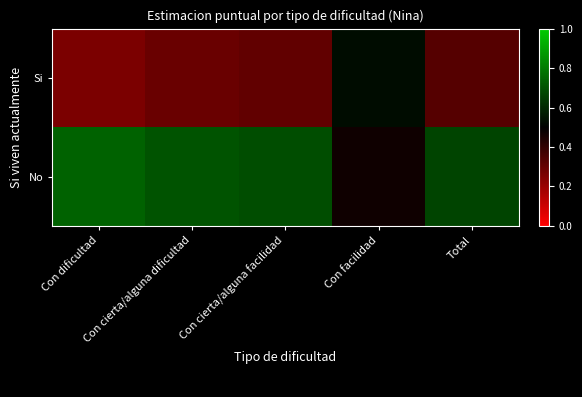

List the series in order of their peak value, lowest first.

Si, No